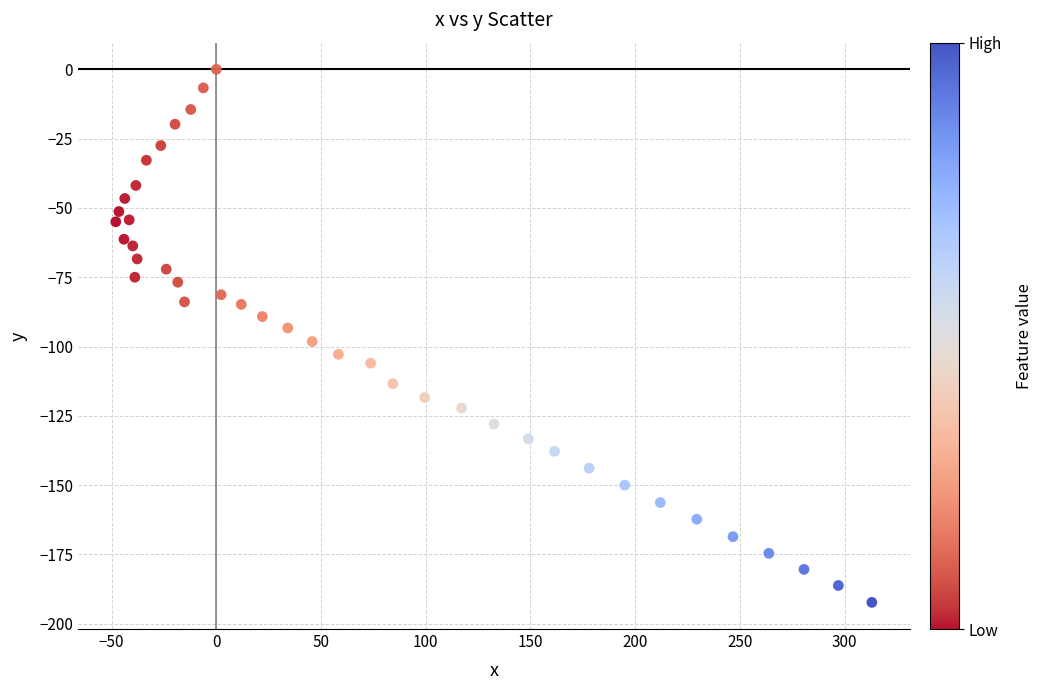

What is the range of Y values (max minus min)?

192.3